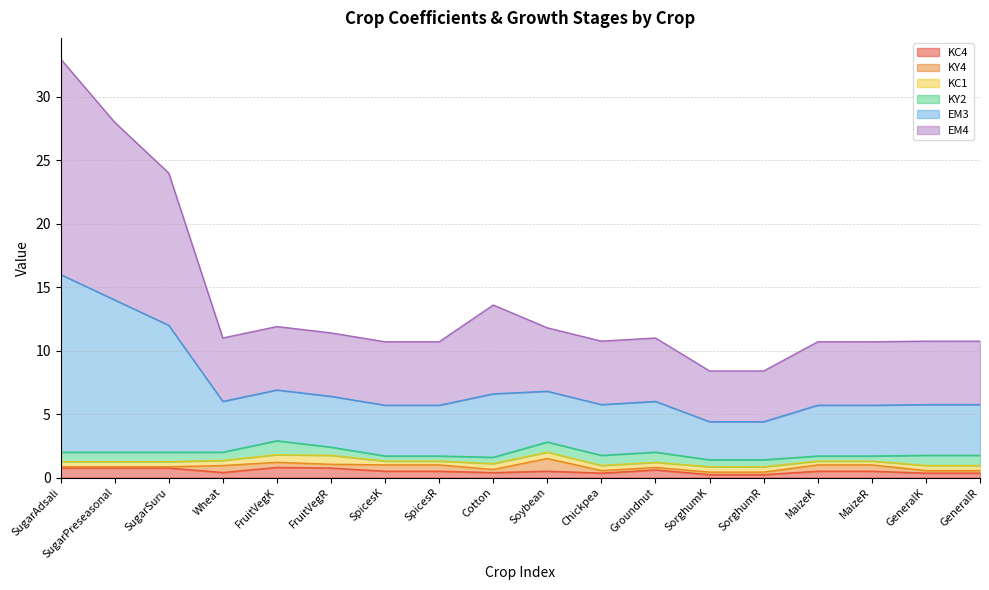

Which series has the largest total across all categories?

EM3